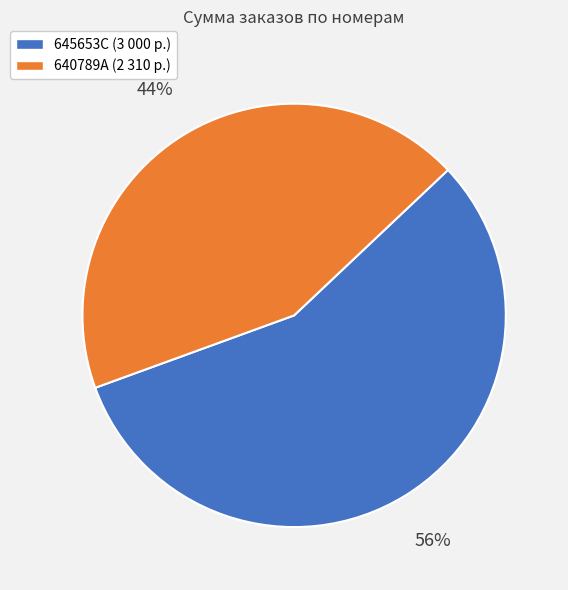

Does 645653C account for over 50% of the chart?

Yes